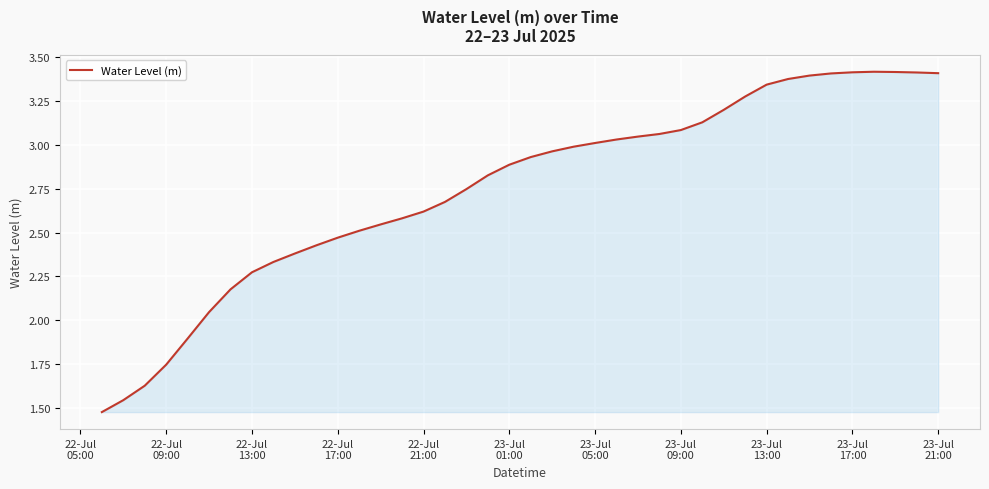

What is the difference between the maximum and minimum values?

1.9